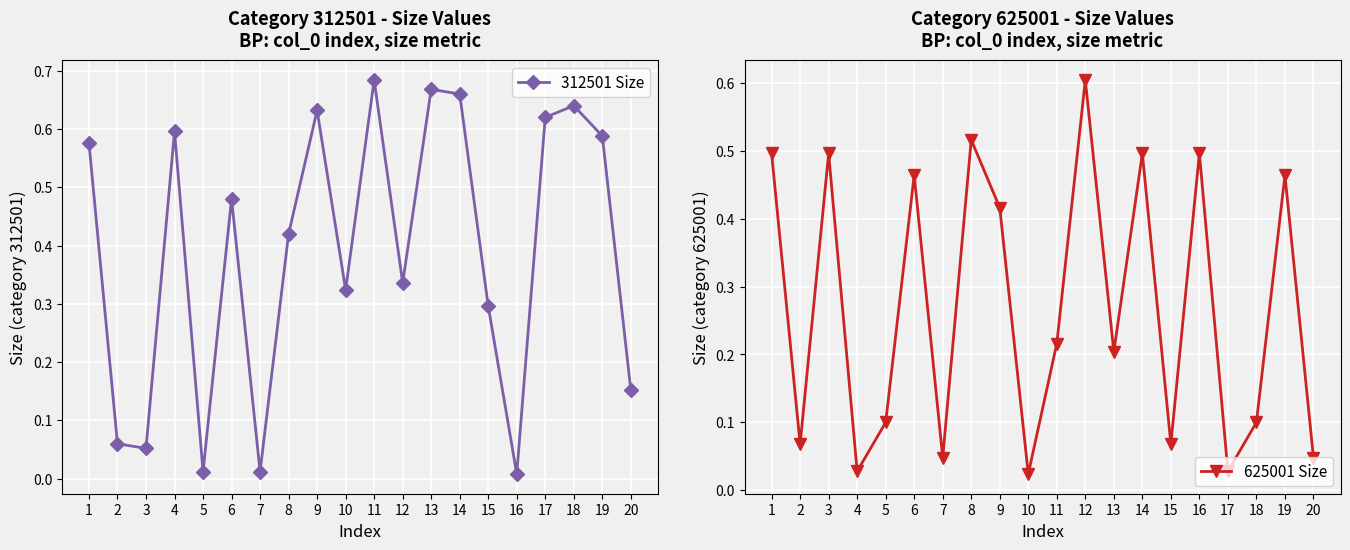

What is the value of the 625001 Size point at the 18th from the left?

0.1